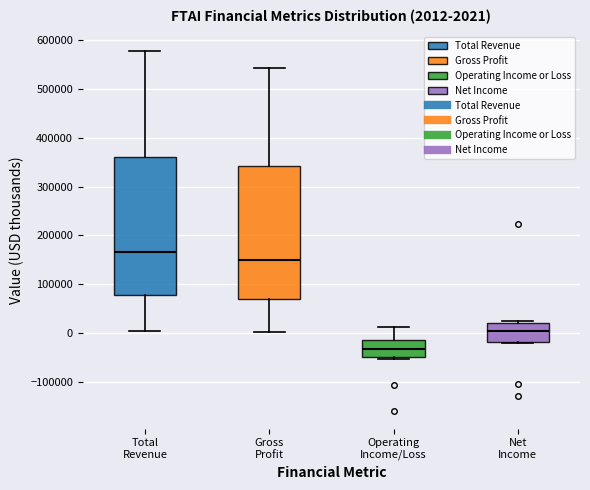

Comparing the boxes themselves (not the whiskers), which one is the tallest?

Total Revenue